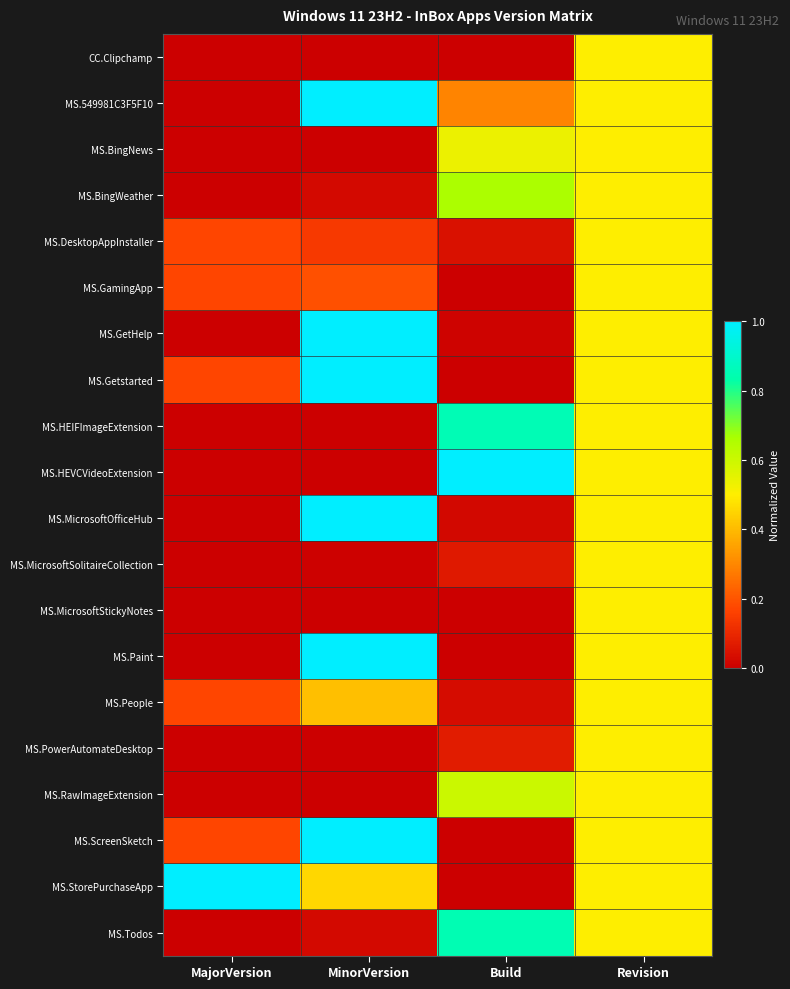

How many data points does each series have?

4